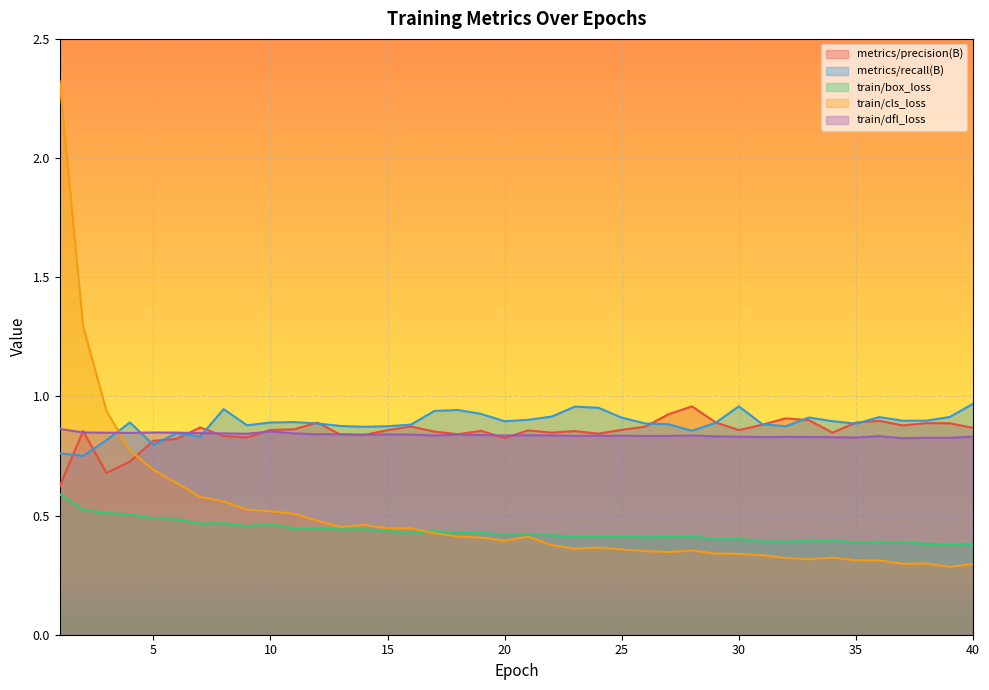

How many data points does each series have?

40